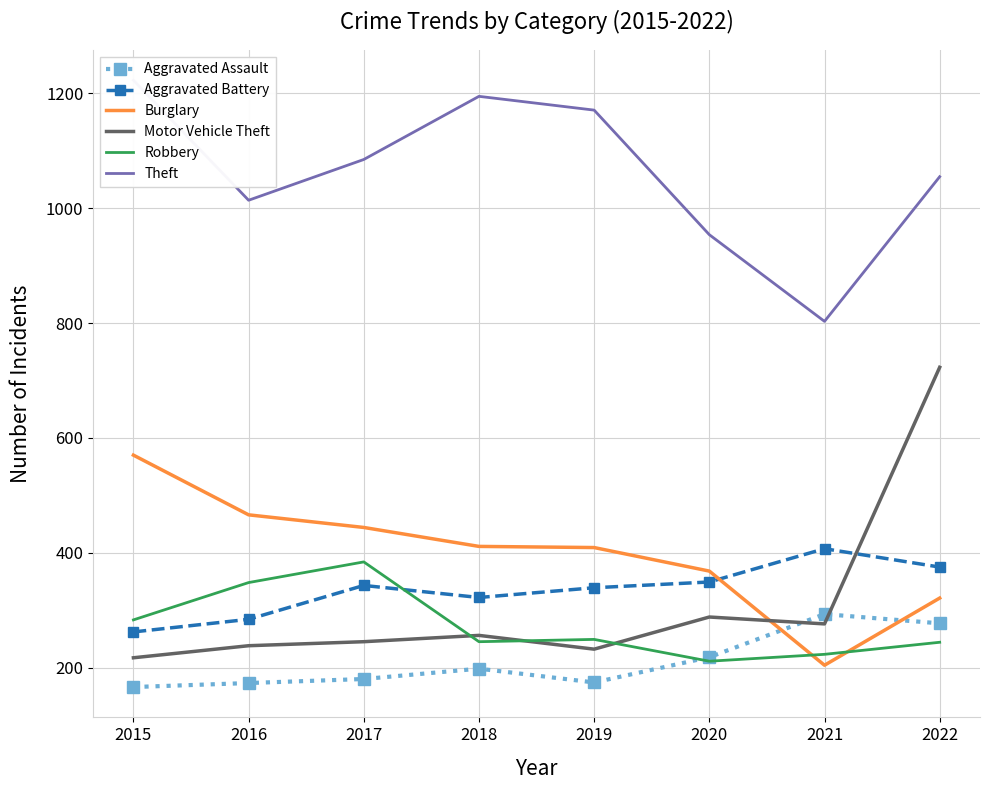

What is the total value across all series at 2017?

2681